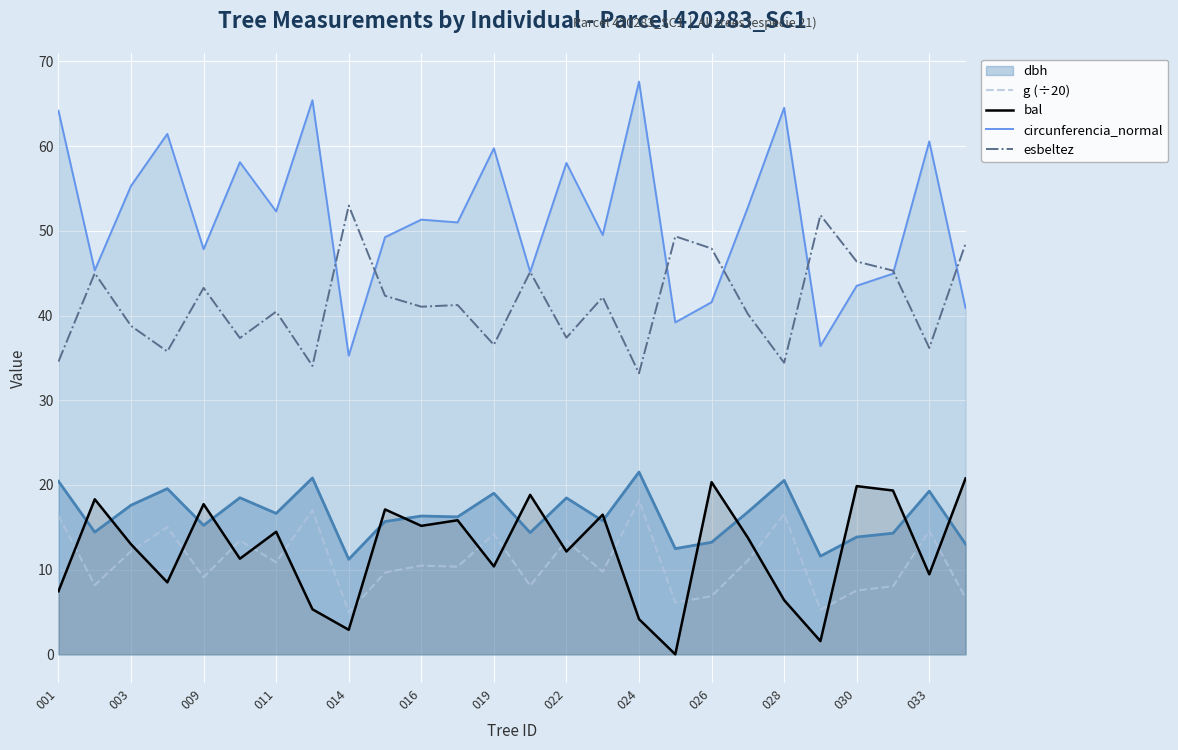

True or false: bal and circunferencia_normal intersect in this chart.

False